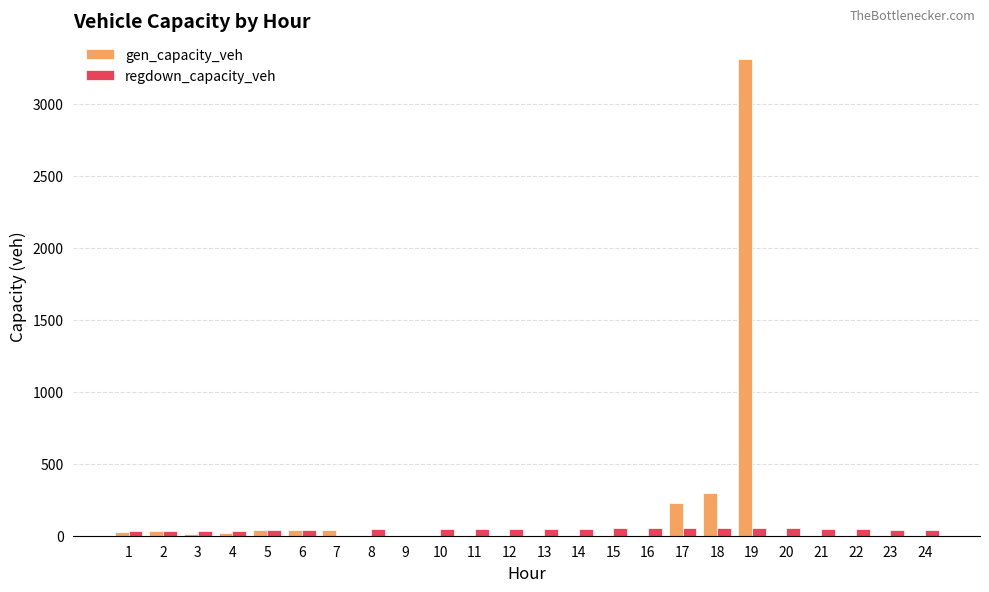

At which category is the sum across all series the highest?

19